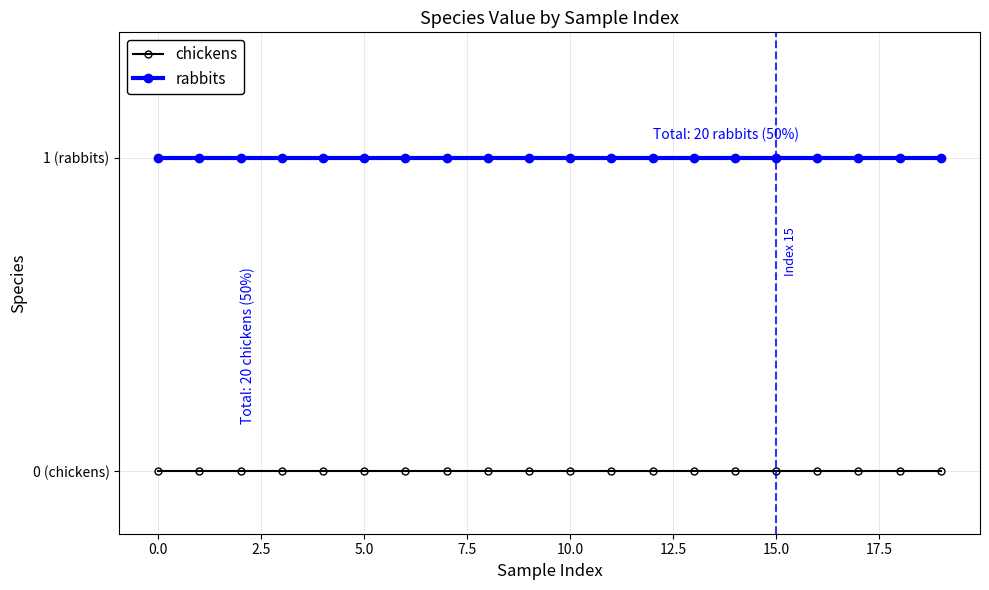

True or false: rabbits and chickens intersect in this chart.

False